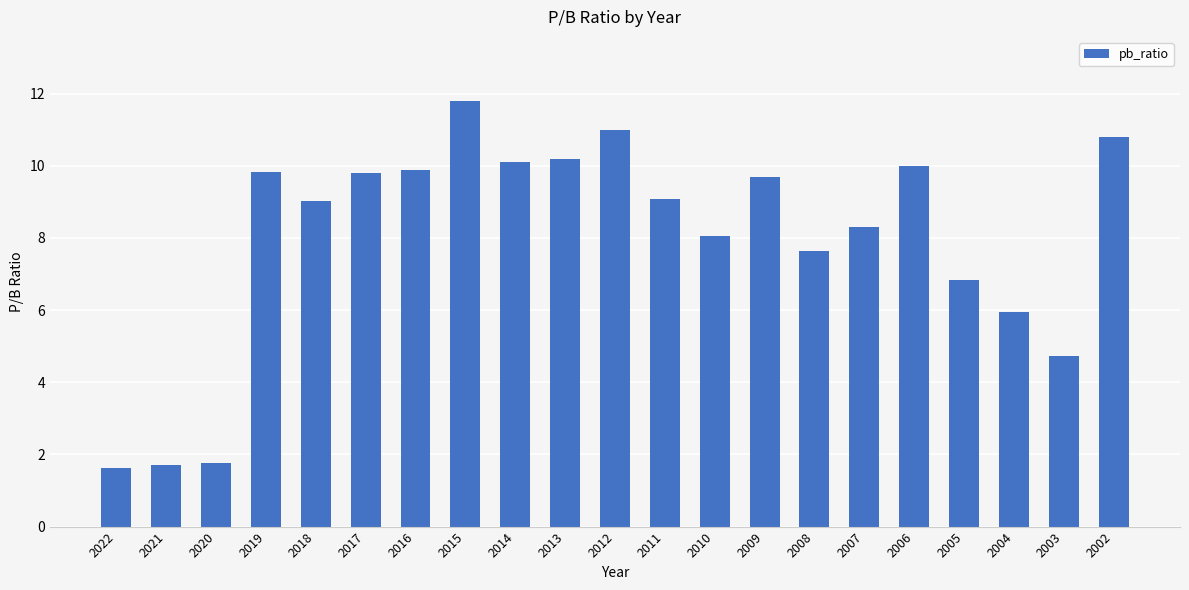

How many bars are there in total?

21